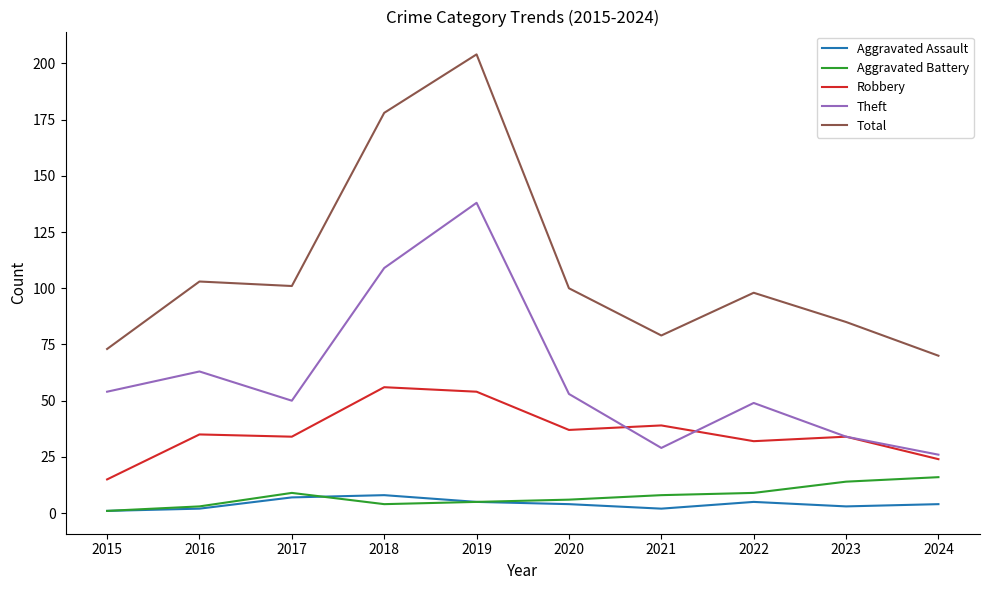

Reading left to right, extract all data points from this chart.

Aggravated Assault: 1	2	7	8	5	4	2	5	3	4
Aggravated Battery: 1	3	9	4	5	6	8	9	14	16
Robbery: 15	35	34	56	54	37	39	32	34	24
Theft: 54	63	50	109	138	53	29	49	34	26
Total: 73	103	101	178	204	100	79	98	85	70